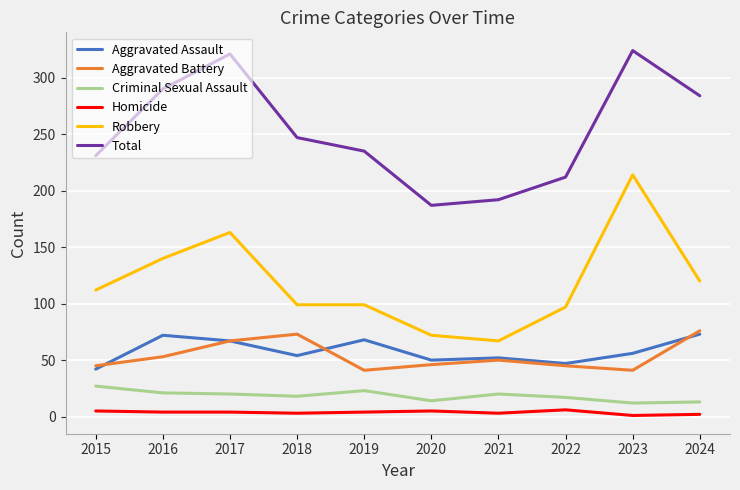

What is the highest value of the Aggravated Battery series?

76